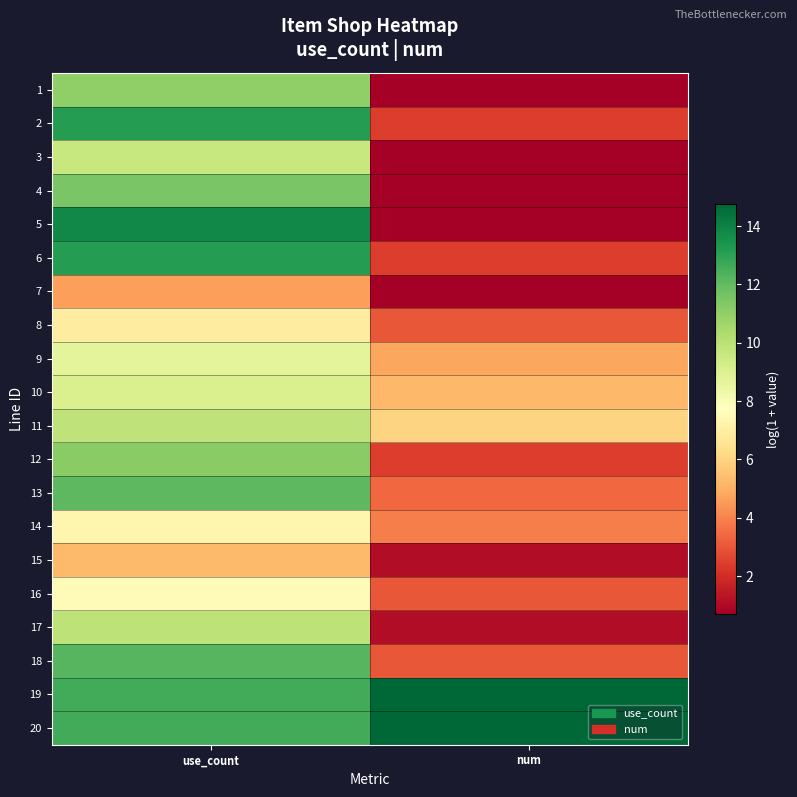

What is the total value across all series at num?

74.9